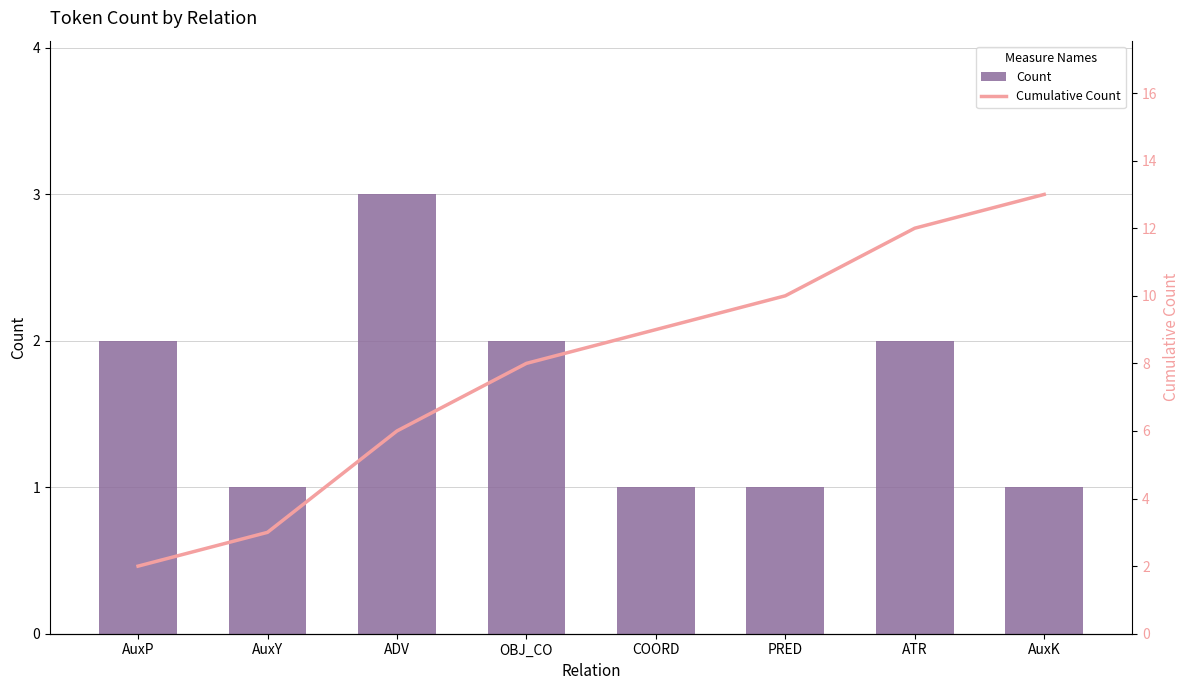

At which label does Count reach its peak?

ADV